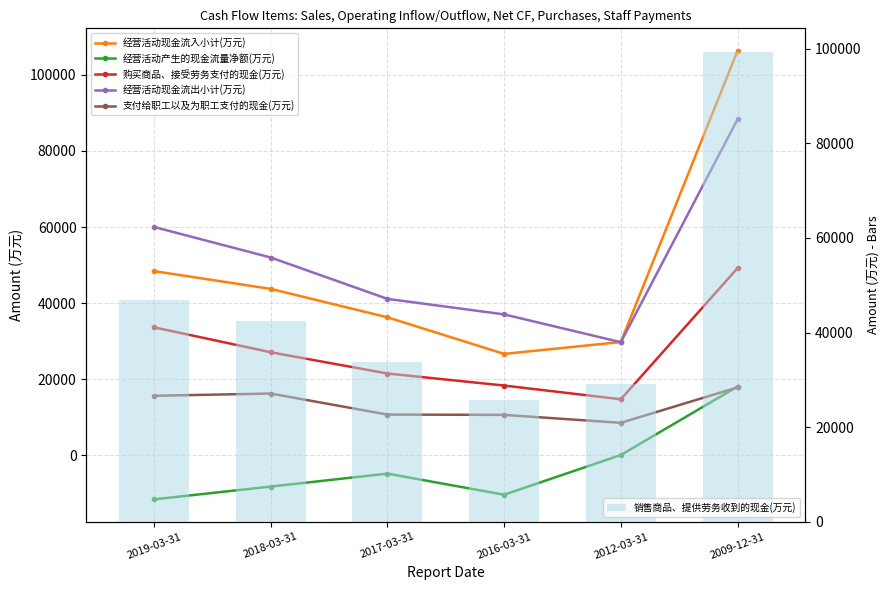

What is the label of the 6th bar from the left?

2009-12-31